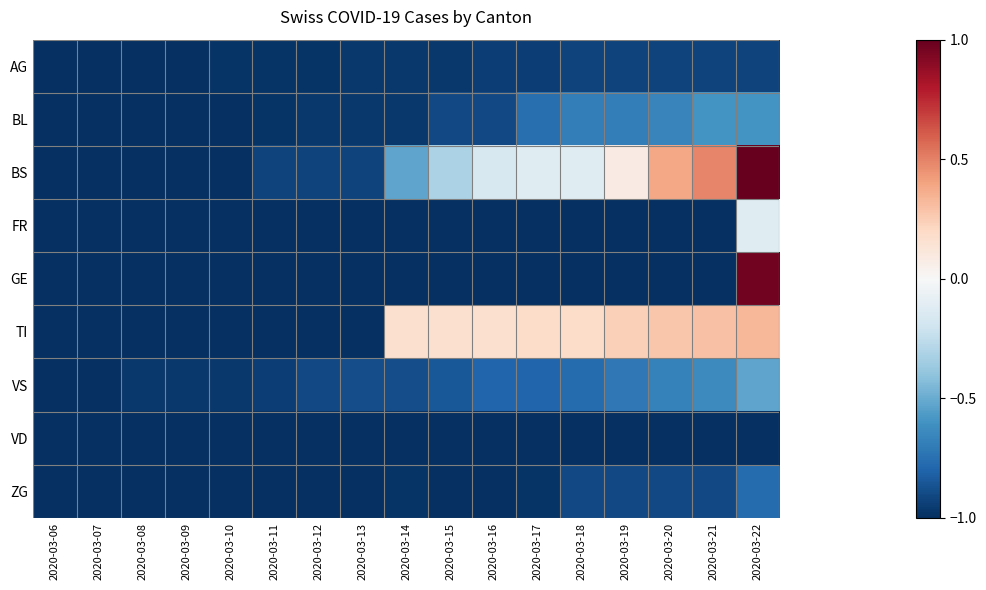

Reading left to right, transcribe all the data shown in this chart.

AG: 2020-03-06=-1.0	2020-03-07=-1.0	2020-03-08=-1.0	2020-03-09=-1.0	2020-03-10=-1.0	2020-03-11=-1.0	2020-03-12=-1.0	2020-03-13=-1.0	2020-03-14=-1.0	2020-03-15=-1.0	2020-03-16=-0.9	2020-03-17=-0.9	2020-03-18=-0.9	2020-03-19=-0.9	2020-03-20=-0.9	2020-03-21=-0.9	2020-03-22=-0.9
BL: 2020-03-06=-1.0	2020-03-07=-1.0	2020-03-08=-1.0	2020-03-09=-1.0	2020-03-10=-1.0	2020-03-11=-1.0	2020-03-12=-1.0	2020-03-13=-1.0	2020-03-14=-1.0	2020-03-15=-0.9	2020-03-16=-0.9	2020-03-17=-0.8	2020-03-18=-0.7	2020-03-19=-0.7	2020-03-20=-0.7	2020-03-21=-0.6	2020-03-22=-0.6
BS: 2020-03-06=-1.0	2020-03-07=-1.0	2020-03-08=-1.0	2020-03-09=-1.0	2020-03-10=-1.0	2020-03-11=-0.9	2020-03-12=-0.9	2020-03-13=-0.9	2020-03-14=-0.5	2020-03-15=-0.3	2020-03-16=-0.2	2020-03-17=-0.1	2020-03-18=-0.1	2020-03-19=0.1	2020-03-20=0.4	2020-03-21=0.5	2020-03-22=1.0
FR: 2020-03-06=-1.0	2020-03-07=-1.0	2020-03-08=-1.0	2020-03-09=-1.0	2020-03-10=-1.0	2020-03-11=-1.0	2020-03-12=-1.0	2020-03-13=-1.0	2020-03-14=-1.0	2020-03-15=-1.0	2020-03-16=-1.0	2020-03-17=-1.0	2020-03-18=-1.0	2020-03-19=-1.0	2020-03-20=-1.0	2020-03-21=-1.0	2020-03-22=-0.1
GE: 2020-03-06=-1.0	2020-03-07=-1.0	2020-03-08=-1.0	2020-03-09=-1.0	2020-03-10=-1.0	2020-03-11=-1.0	2020-03-12=-1.0	2020-03-13=-1.0	2020-03-14=-1.0	2020-03-15=-1.0	2020-03-16=-1.0	2020-03-17=-1.0	2020-03-18=-1.0	2020-03-19=-1.0	2020-03-20=-1.0	2020-03-21=-1.0	2020-03-22=1.0
TI: 2020-03-06=-1.0	2020-03-07=-1.0	2020-03-08=-1.0	2020-03-09=-1.0	2020-03-10=-1.0	2020-03-11=-1.0	2020-03-12=-1.0	2020-03-13=-1.0	2020-03-14=0.2	2020-03-15=0.2	2020-03-16=0.2	2020-03-17=0.2	2020-03-18=0.2	2020-03-19=0.2	2020-03-20=0.3	2020-03-21=0.3	2020-03-22=0.3
VS: 2020-03-06=-1.0	2020-03-07=-1.0	2020-03-08=-1.0	2020-03-09=-1.0	2020-03-10=-1.0	2020-03-11=-0.9	2020-03-12=-0.9	2020-03-13=-0.9	2020-03-14=-0.9	2020-03-15=-0.8	2020-03-16=-0.8	2020-03-17=-0.8	2020-03-18=-0.8	2020-03-19=-0.7	2020-03-20=-0.7	2020-03-21=-0.6	2020-03-22=-0.5
VD: 2020-03-06=-1.0	2020-03-07=-1.0	2020-03-08=-1.0	2020-03-09=-1.0	2020-03-10=-1.0	2020-03-11=-1.0	2020-03-12=-1.0	2020-03-13=-1.0	2020-03-14=-1.0	2020-03-15=-1.0	2020-03-16=-1.0	2020-03-17=-1.0	2020-03-18=-1.0	2020-03-19=-1.0	2020-03-20=-1.0	2020-03-21=-1.0	2020-03-22=-1.0
ZG: 2020-03-06=-1.0	2020-03-07=-1.0	2020-03-08=-1.0	2020-03-09=-1.0	2020-03-10=-1.0	2020-03-11=-1.0	2020-03-12=-1.0	2020-03-13=-1.0	2020-03-14=-1.0	2020-03-15=-1.0	2020-03-16=-1.0	2020-03-17=-1.0	2020-03-18=-0.9	2020-03-19=-0.9	2020-03-20=-0.9	2020-03-21=-0.9	2020-03-22=-0.8